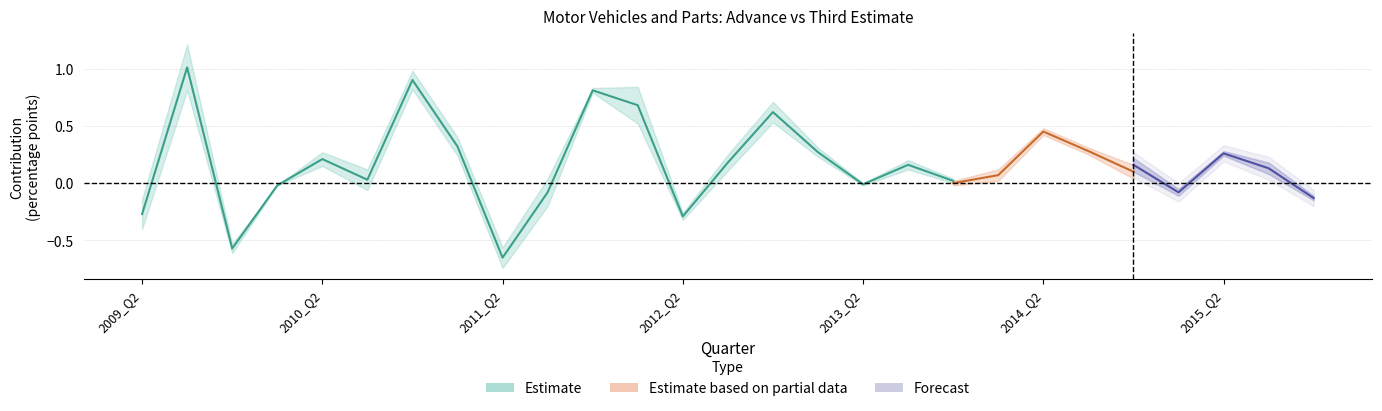

At which category does abs_third_simple reach its first local peak?

2009_Q3